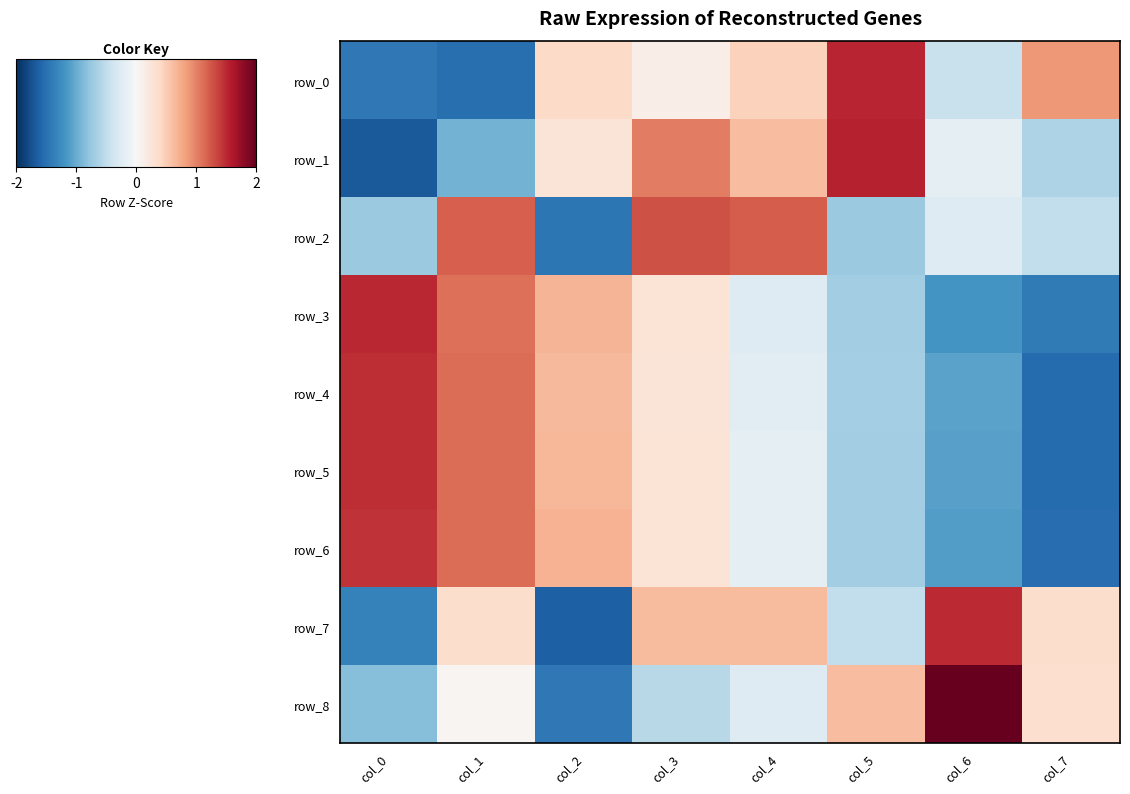

Reading left to right, list all the values displayed in this chart.

row_0: -1.4	-1.5	0.4	0.1	0.5	1.5	-0.4	0.9
row_1: -1.7	-1.0	0.3	1.0	0.6	1.5	-0.2	-0.6
row_2: -0.7	1.2	-1.4	1.3	1.2	-0.7	-0.3	-0.5
row_3: 1.5	1.1	0.7	0.3	-0.3	-0.7	-1.2	-1.4
row_4: 1.5	1.1	0.7	0.3	-0.2	-0.7	-1.1	-1.5
row_5: 1.5	1.1	0.7	0.3	-0.2	-0.7	-1.1	-1.5
row_6: 1.5	1.1	0.7	0.3	-0.2	-0.7	-1.1	-1.5
row_7: -1.3	0.4	-1.6	0.6	0.6	-0.5	1.5	0.4
row_8: -0.8	0.0	-1.4	-0.6	-0.3	0.6	2.1	0.3